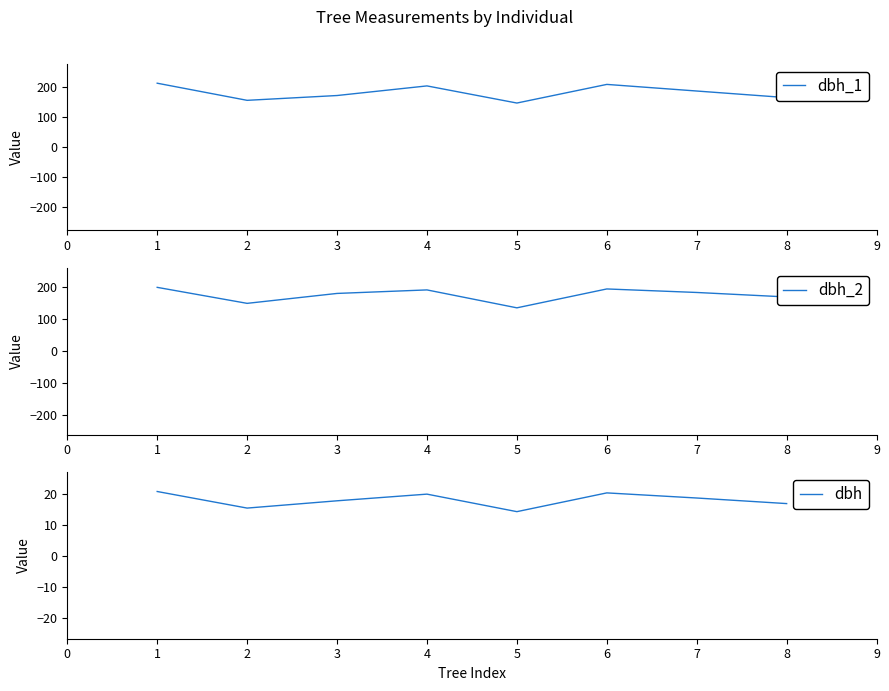

What is the sum of the dbh_2 values at 6 and 5?

331